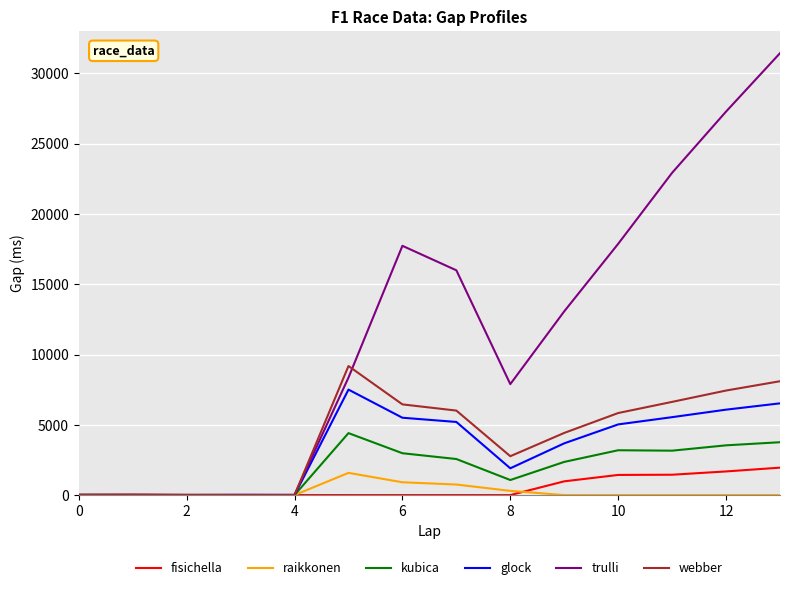

Which series has the largest range (max minus min)?

trulli